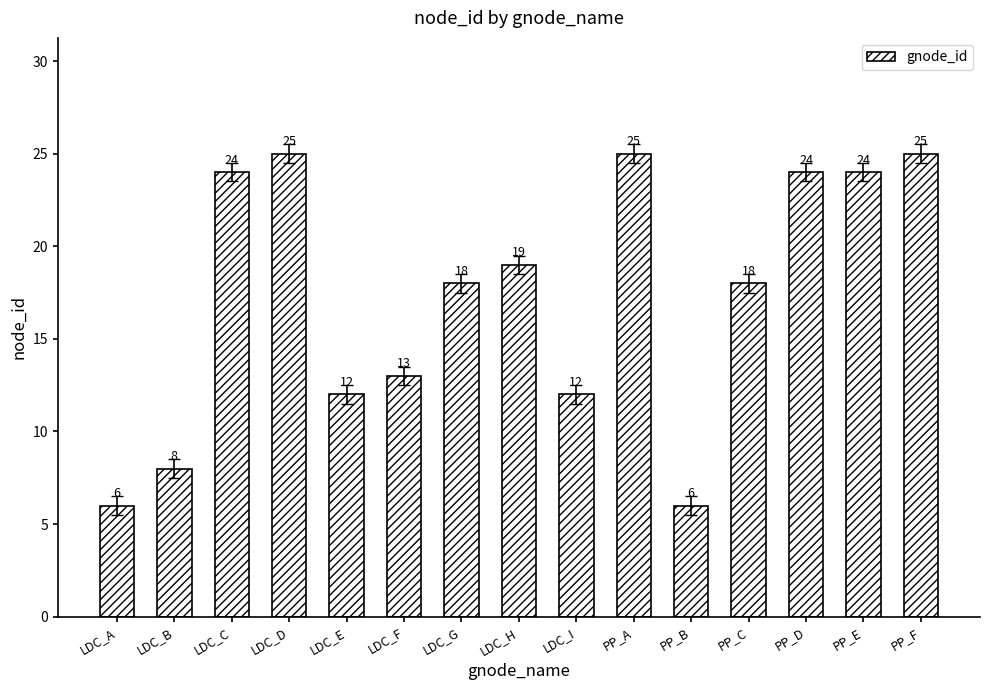

What is the maximum value shown in the chart?

25